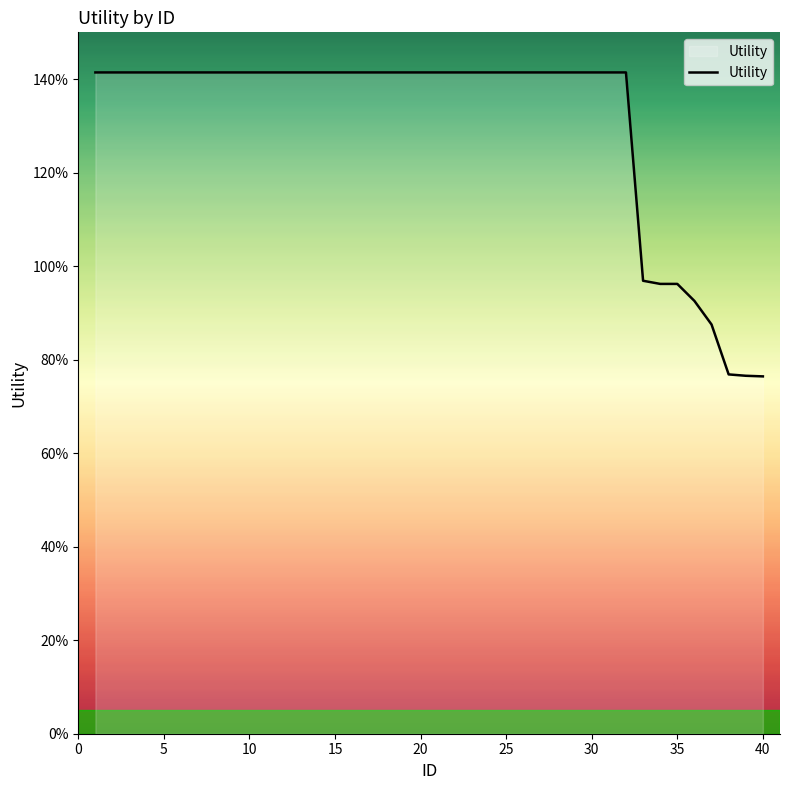

What is the average value?

1.3